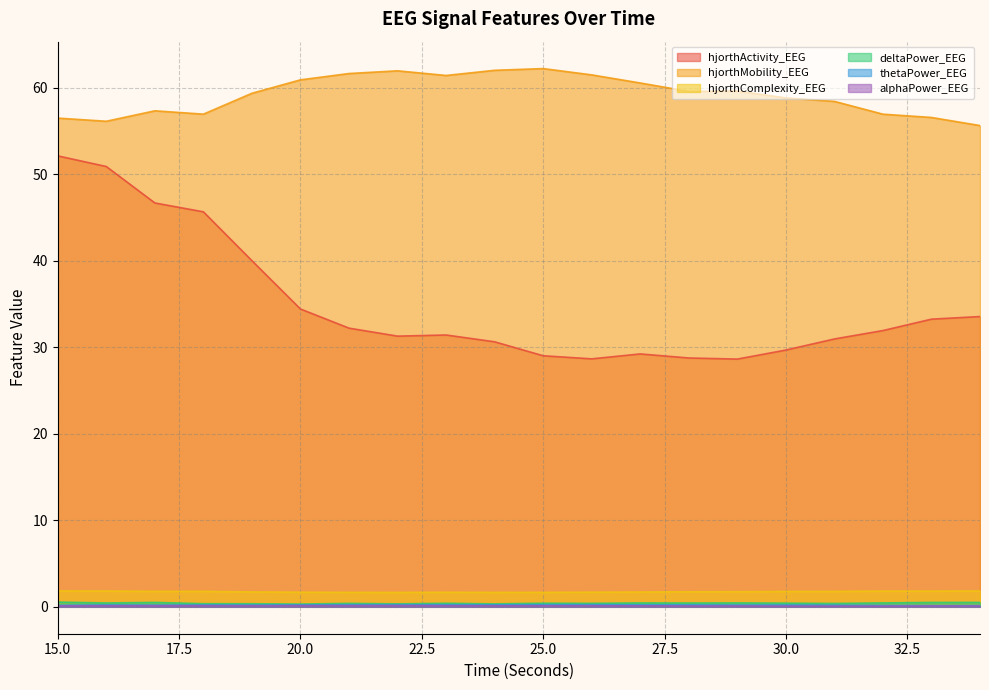

Is it true that hjorthMobility_EEG equals 59.3 at 19?

True